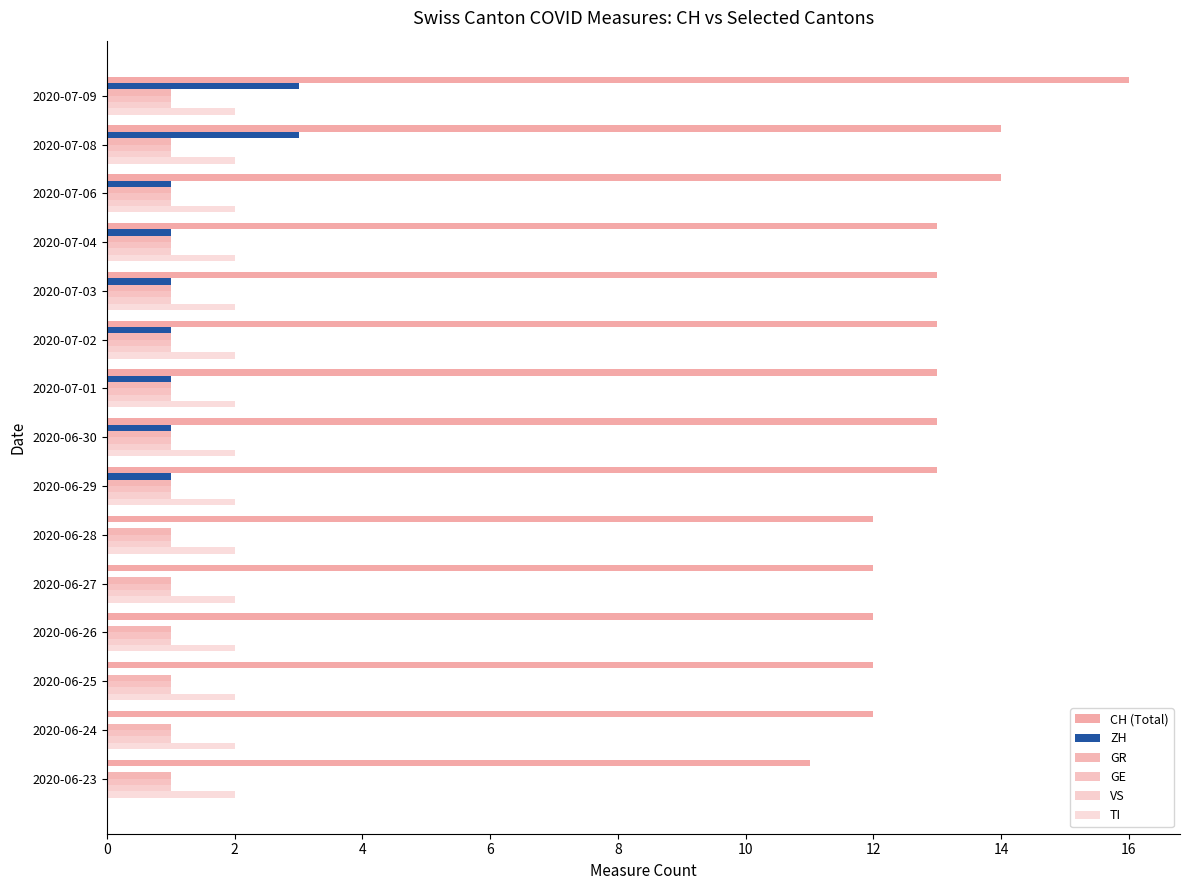

Count the number of data series in this chart.

6